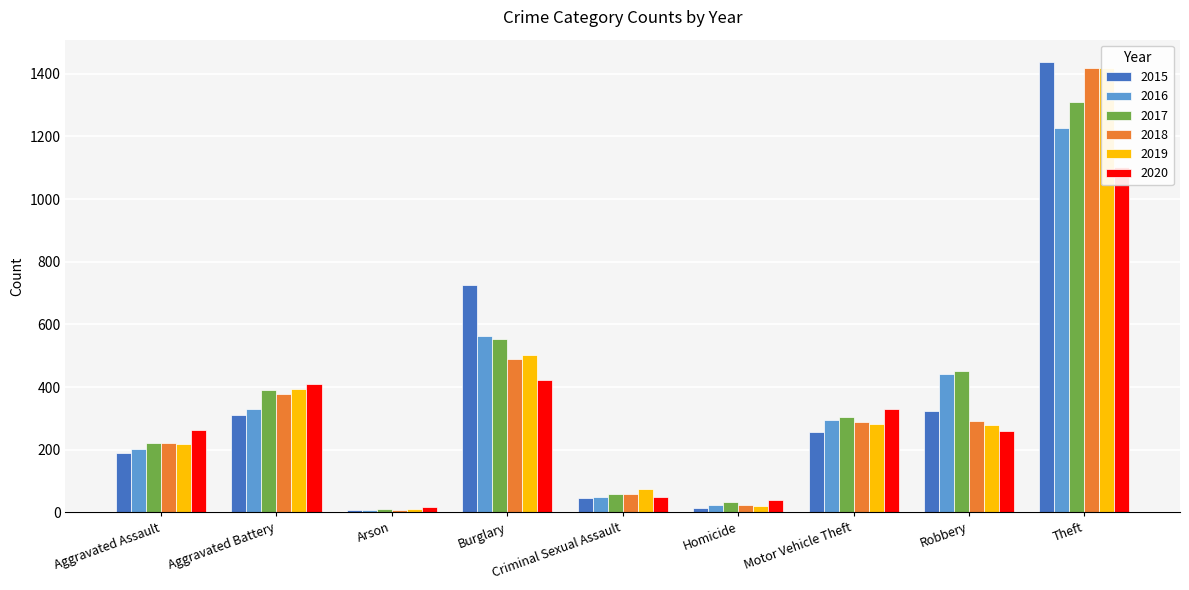

What is the difference between the 2015 values at Burglary and Homicide?

711